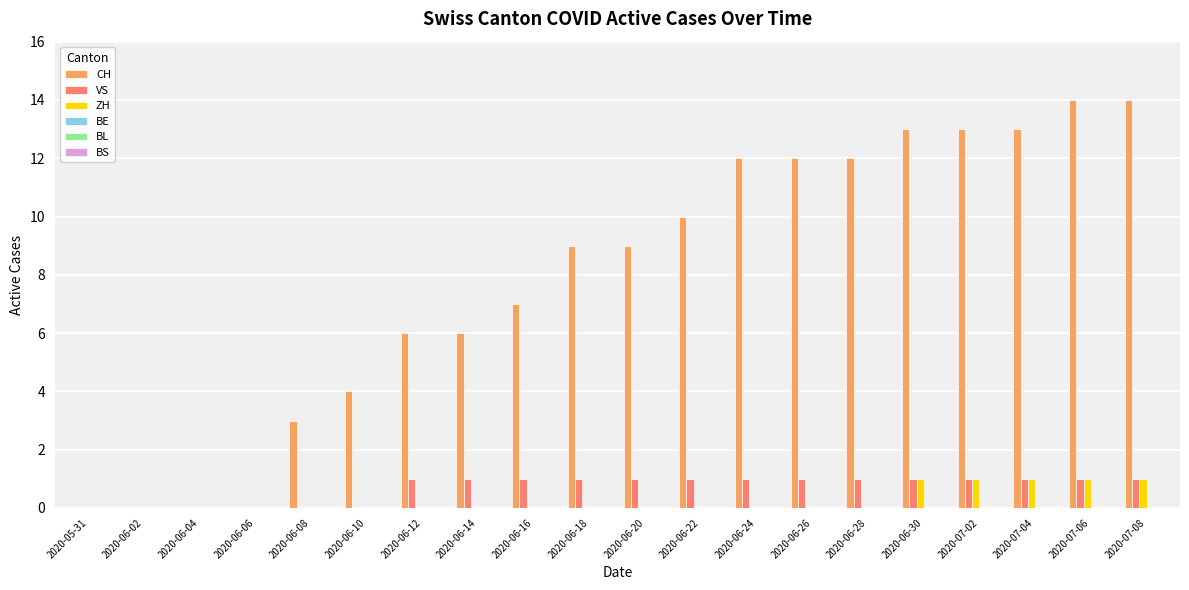

True or false: ZH has a value of 0 at 2020-06-04.

True